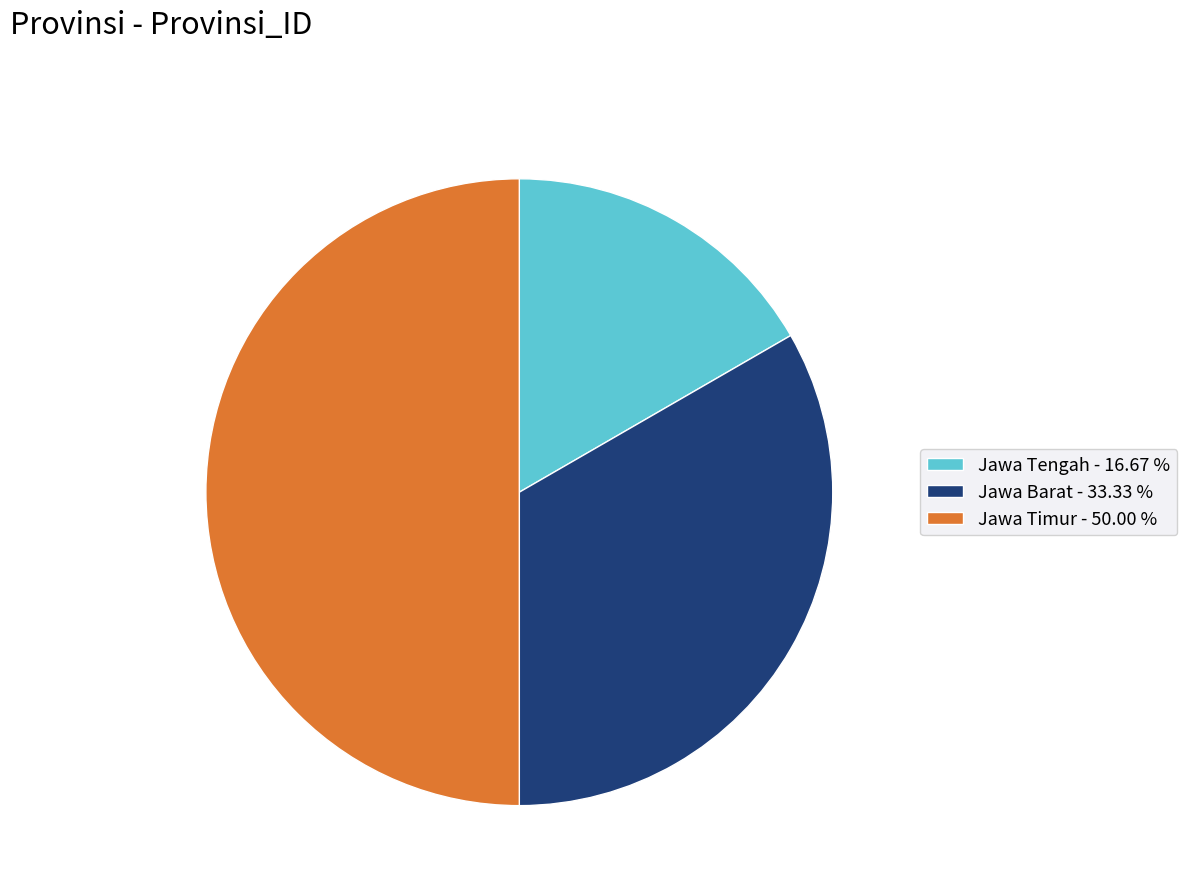

Rank the categories by value from lowest to highest.

Jawa Tengah, Jawa Barat, Jawa Timur